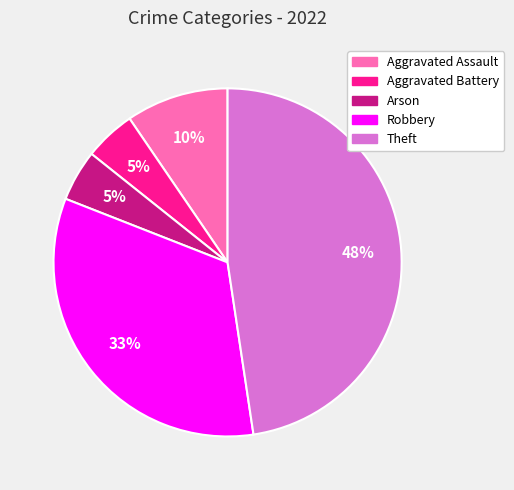

To the nearest percent, what portion does Theft represent?

48%